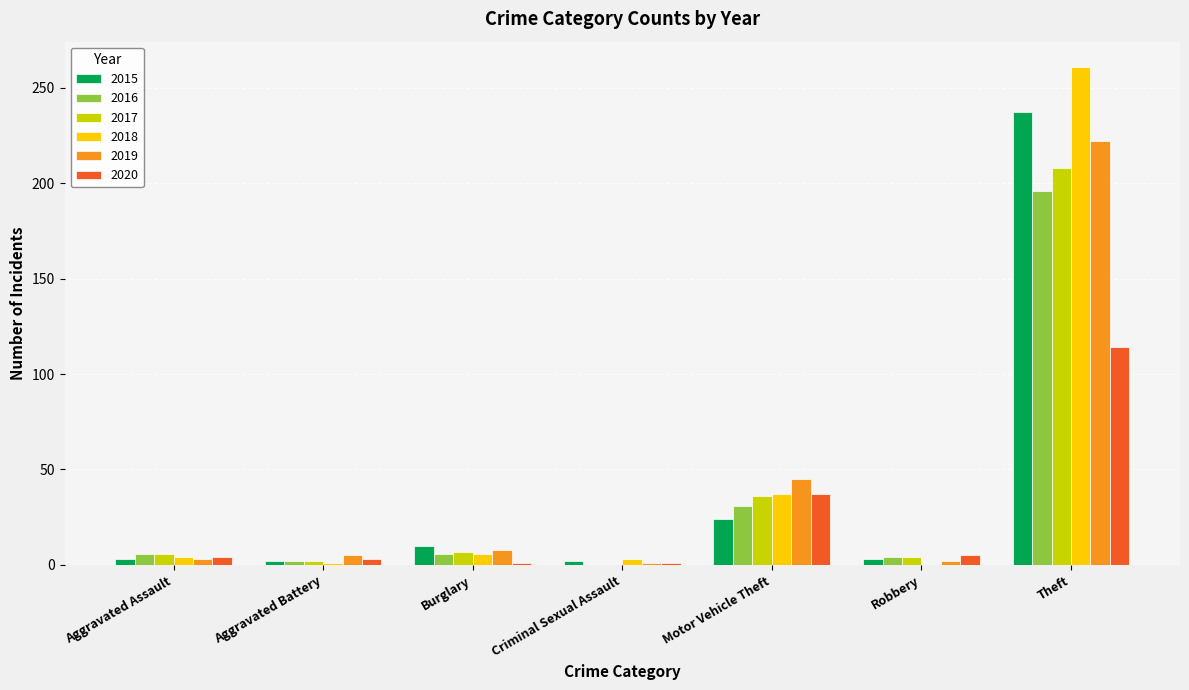

The value of 2015 at Theft is 422. True or false?

False